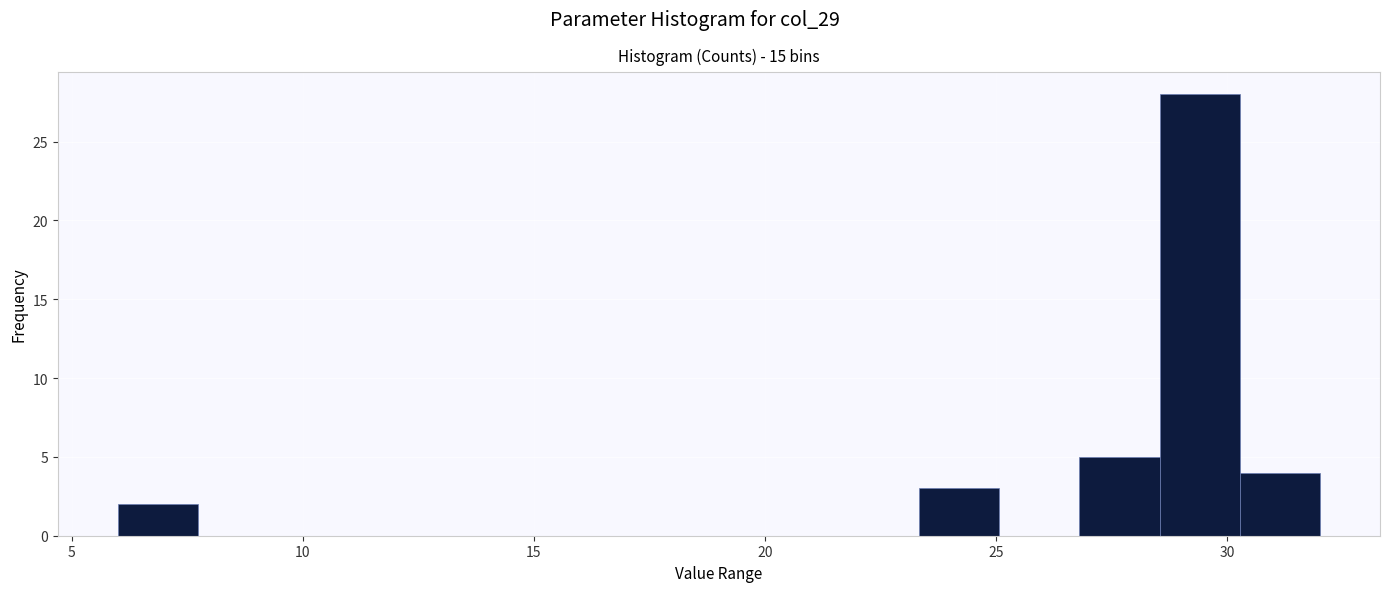

Read against the x-axis, roughly where is the centre of the tallest bar?

29.5